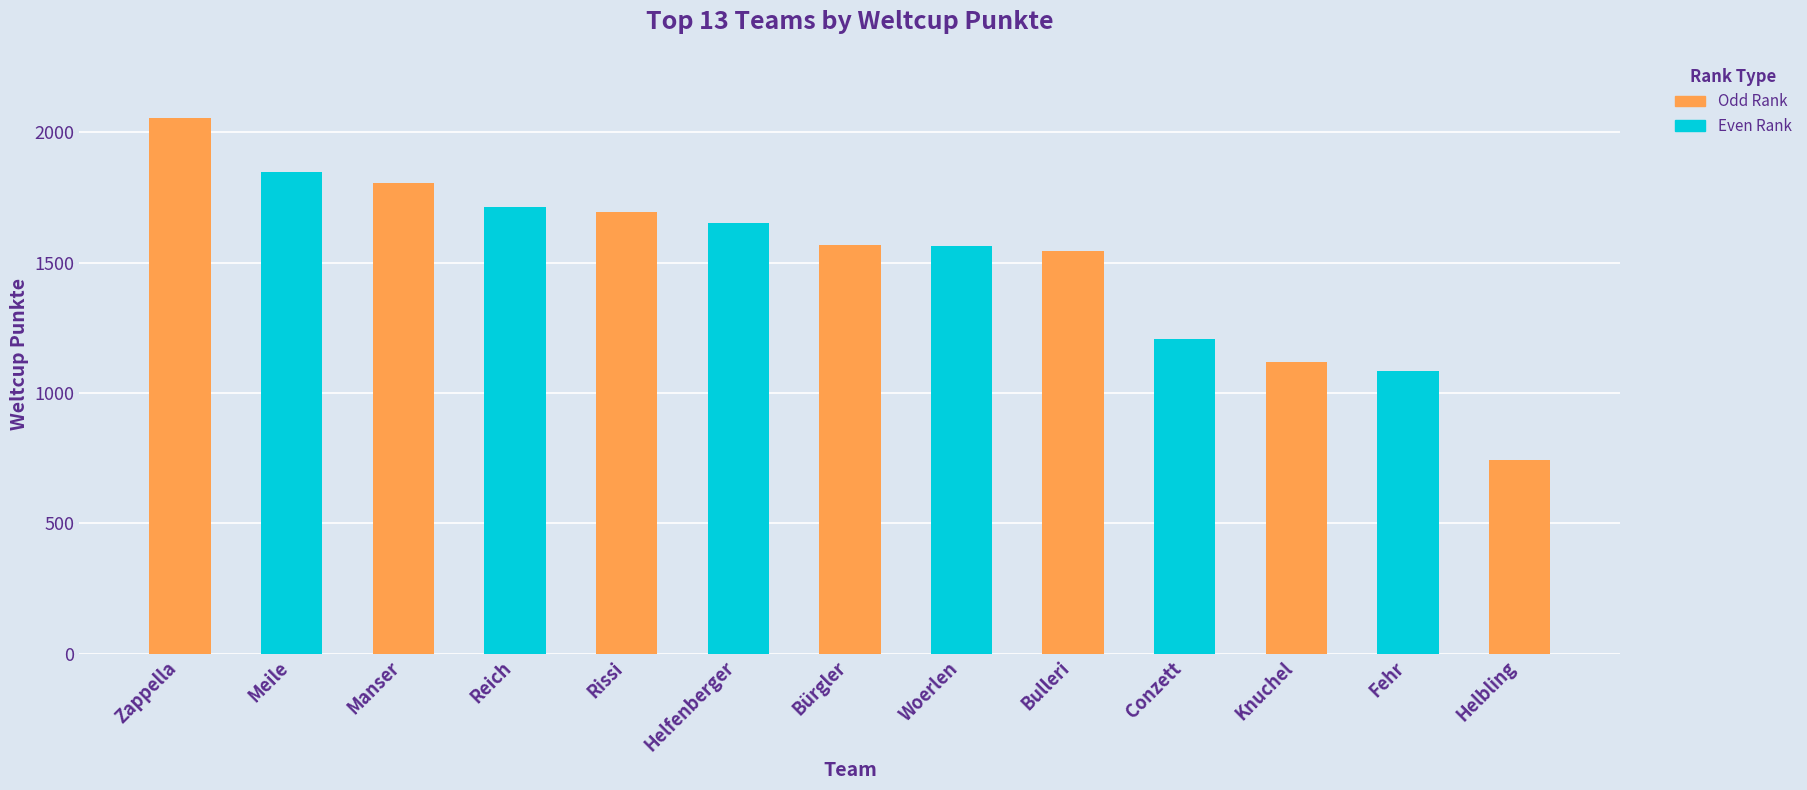

What is the difference between the values at Bürgler and Zappella?

486